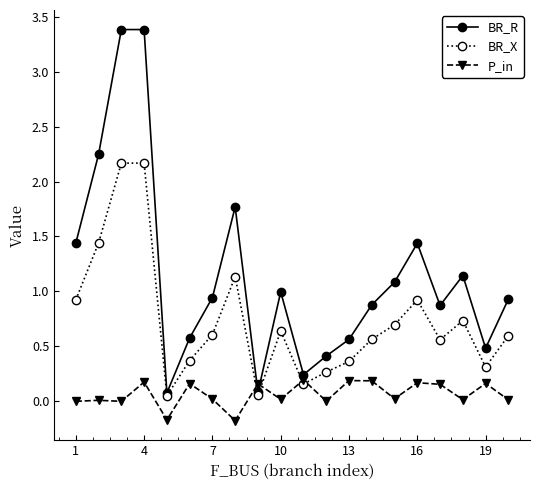

Which series has the largest total across all categories?

BR_R